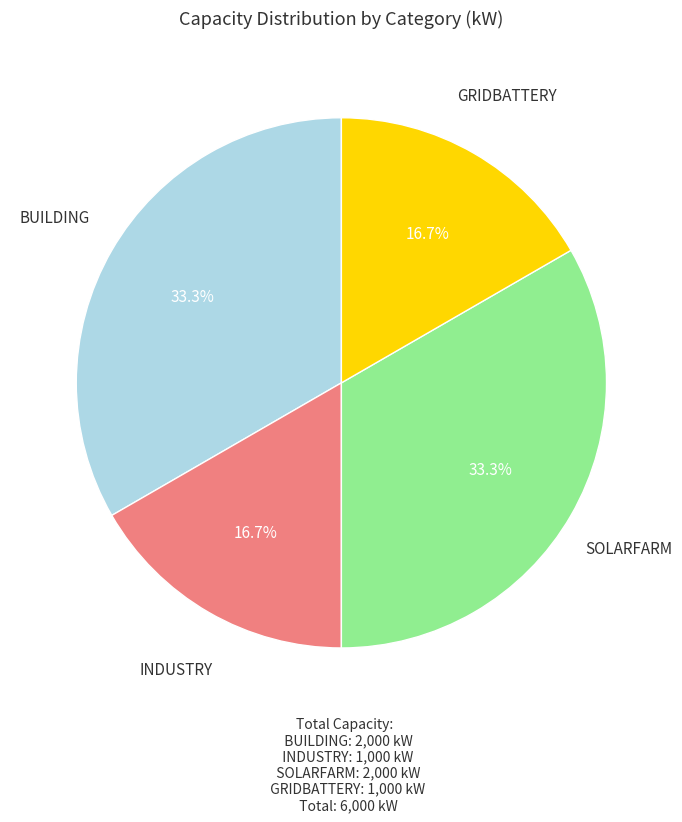

Does any single category account for the majority?

No